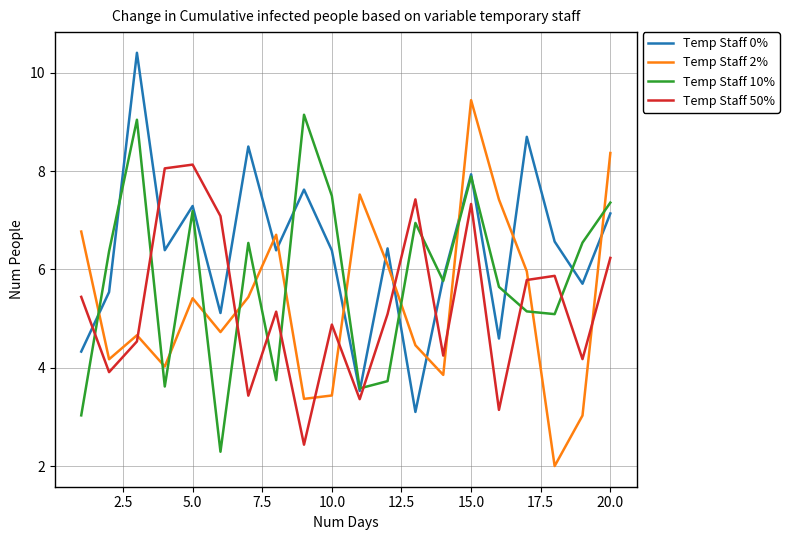

True or false: Temp Staff 2% and Temp Staff 0% intersect in this chart.

True